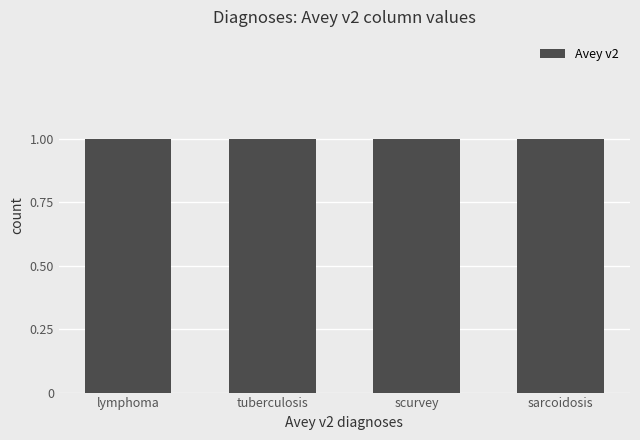

The chart shows a value of 3 at sarcoidosis. True or false?

False